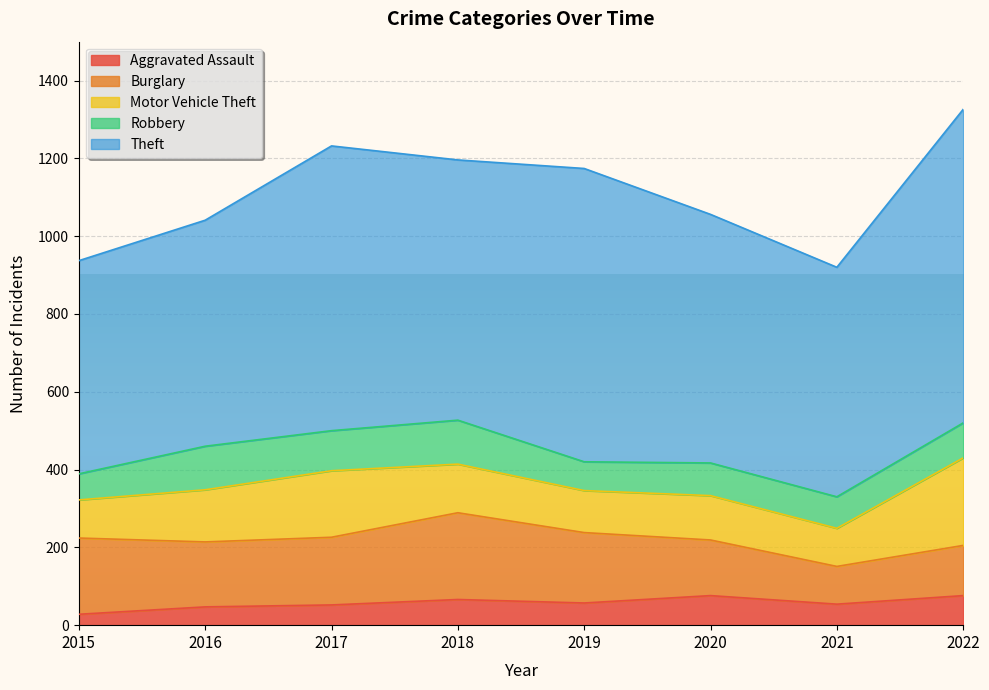

What is the difference between the maximum and minimum values in the Motor Vehicle Theft series?

127